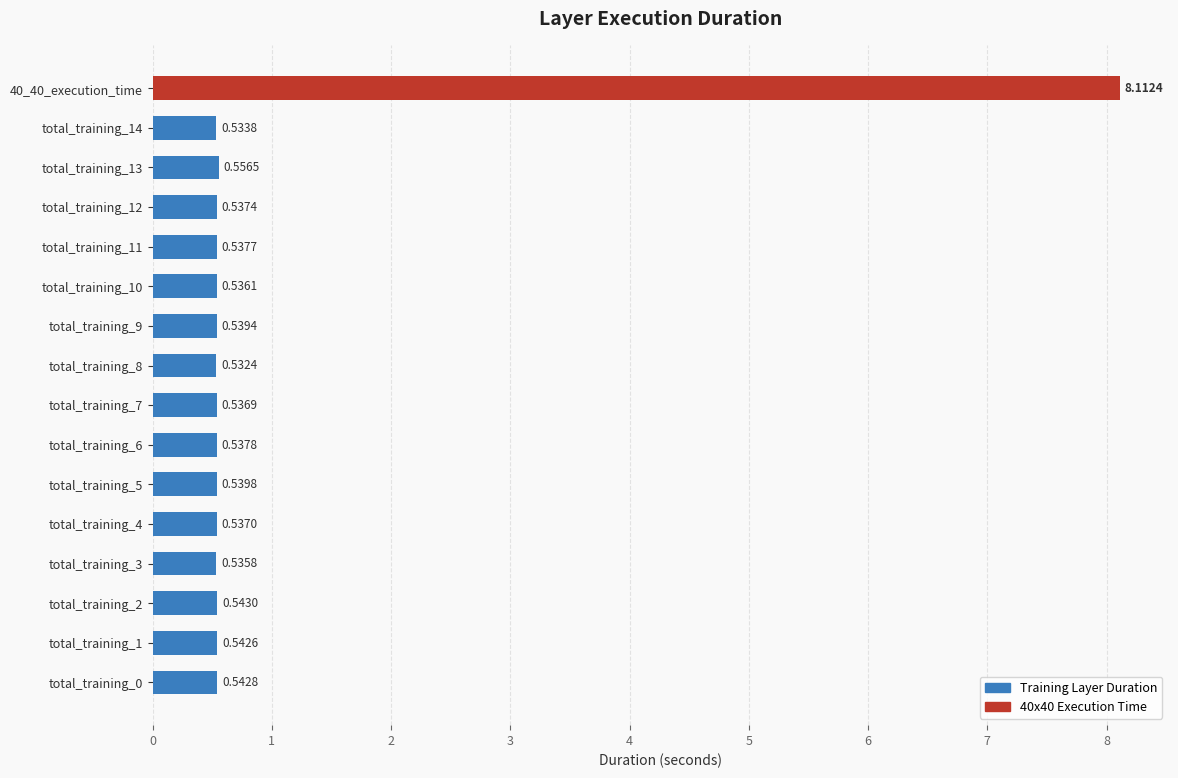

What is the sum of all values?

16.2